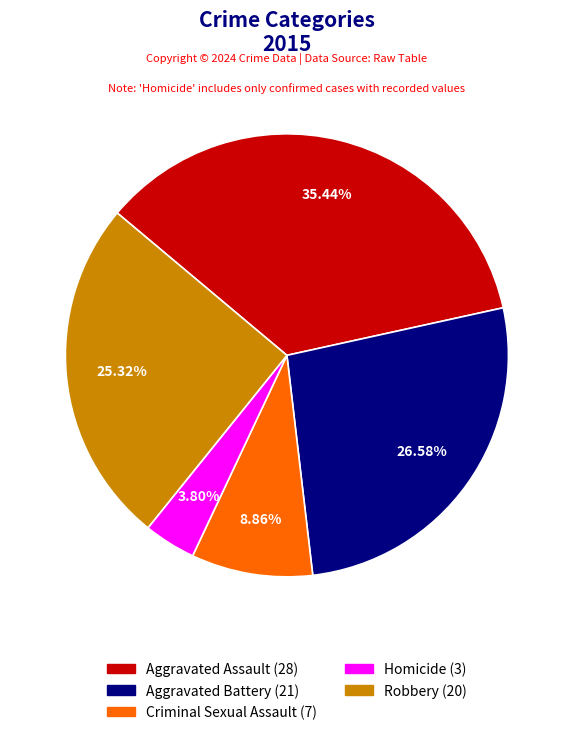

Is it true that Aggravated Battery is 27% of the pie?

True